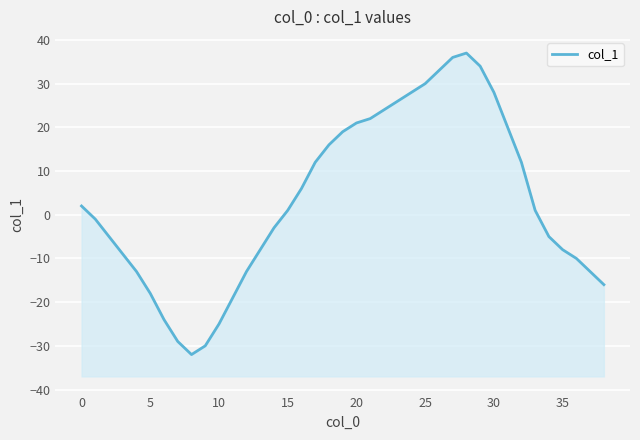

How many positive values are there?

20